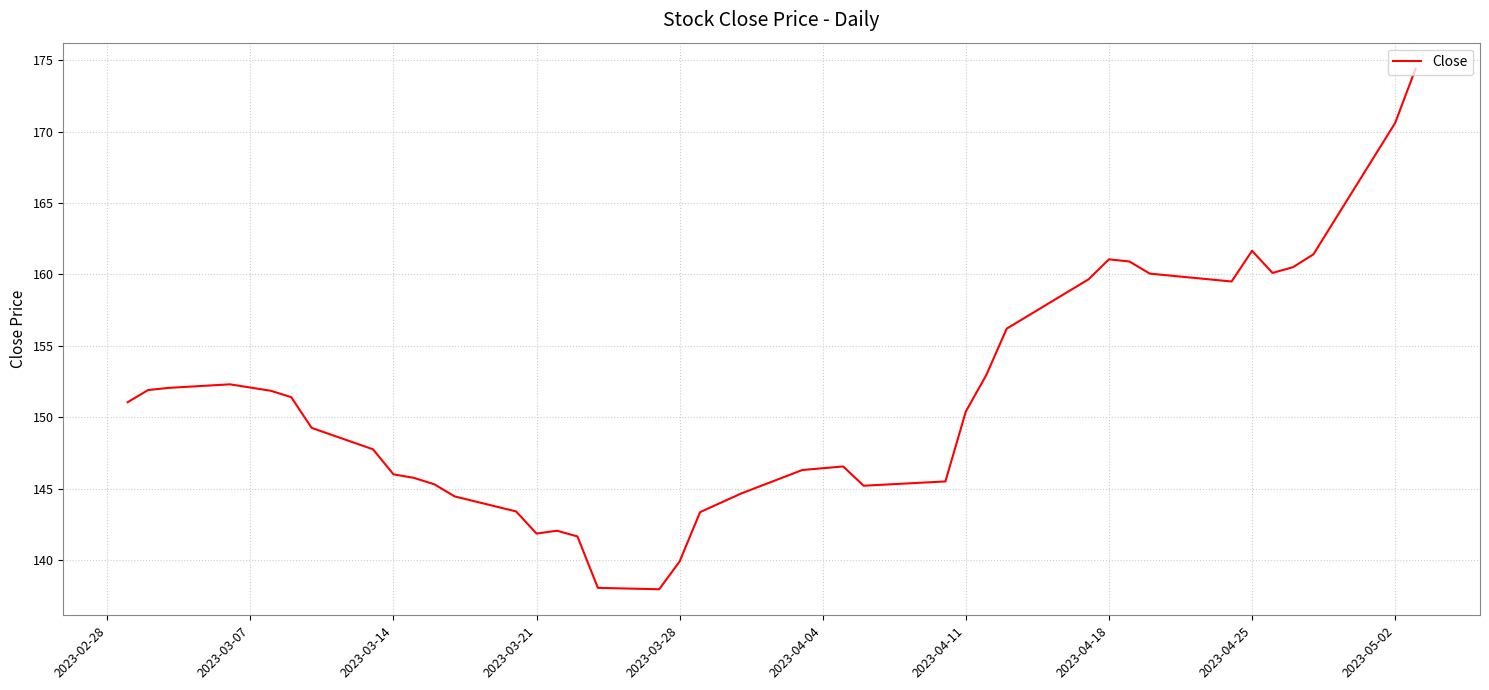

How many lines are shown in the chart?

1